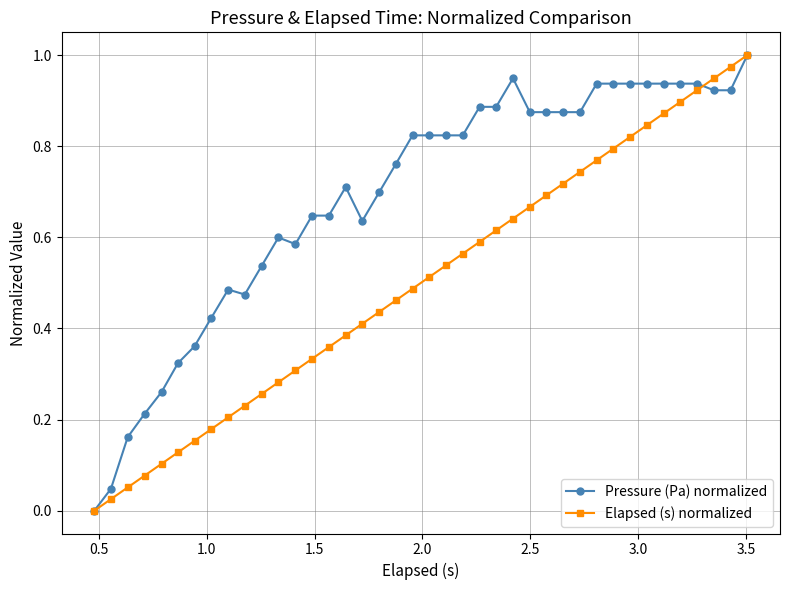

How many data points in Elapsed (s) normalized are above 0?

39